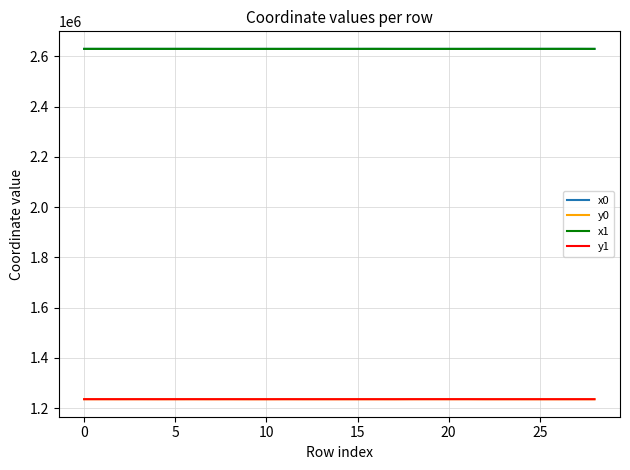

True or false: y0 and x1 intersect in this chart.

False